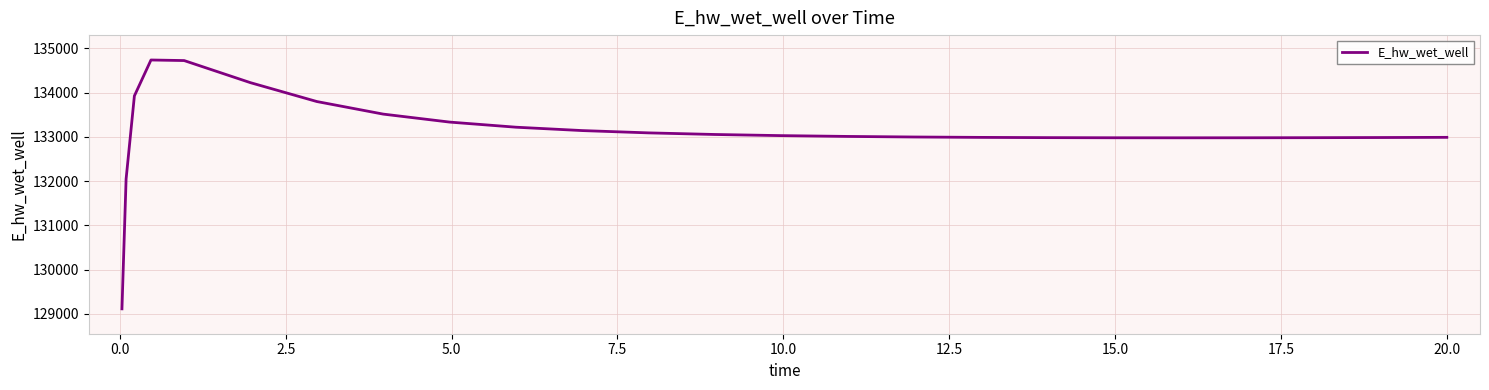

Does the chart display data point markers on the line(s)?

No